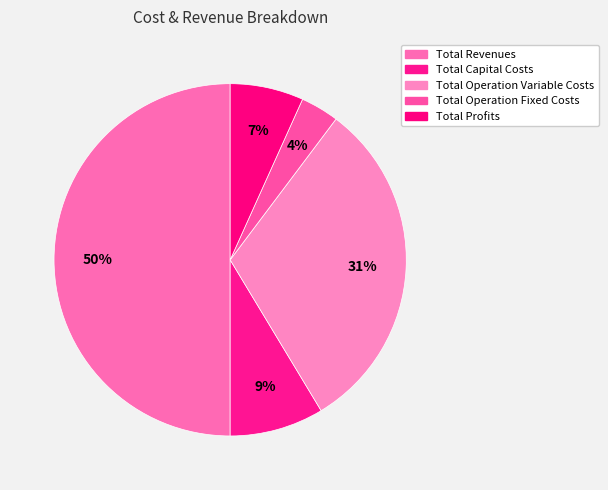

Which slice is the largest?

Total Revenues